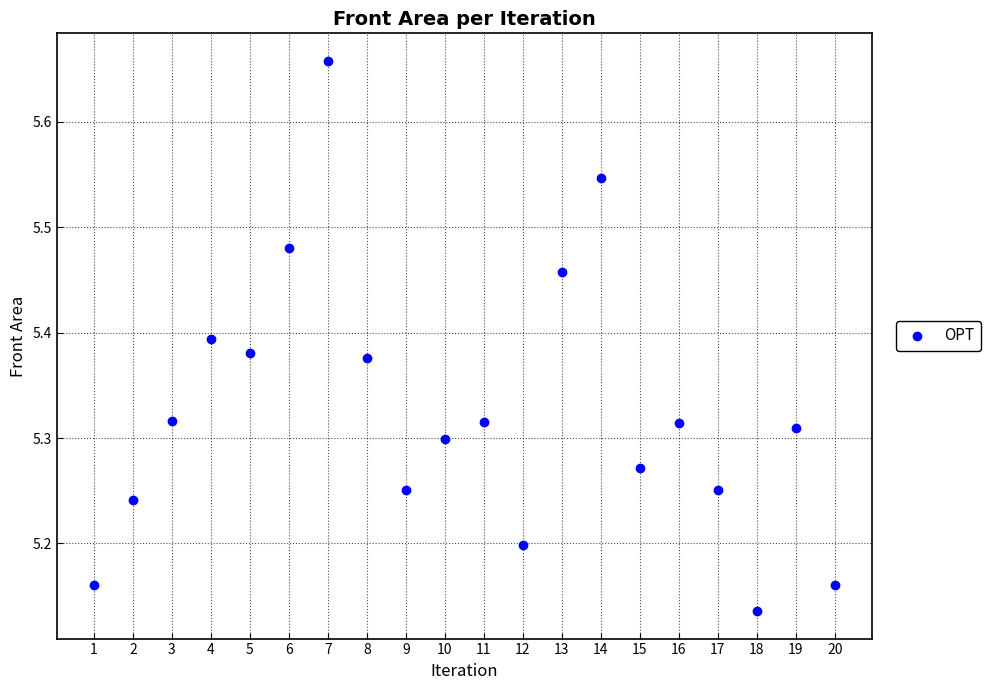

What is the range of Y values (max minus min)?

0.5